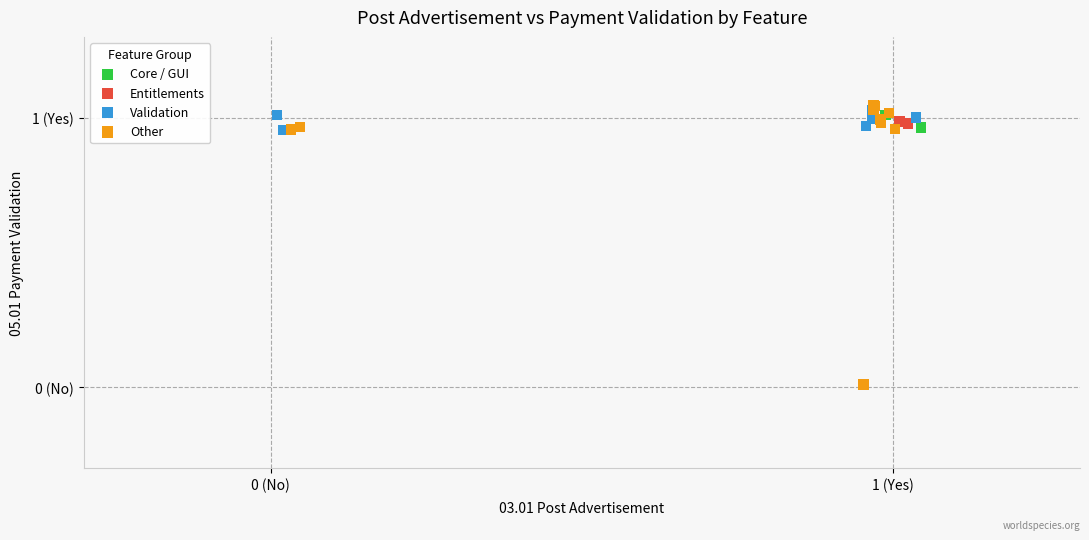

What are all the series names shown in the legend?

Core / GUI, Entitlements, Validation, Other